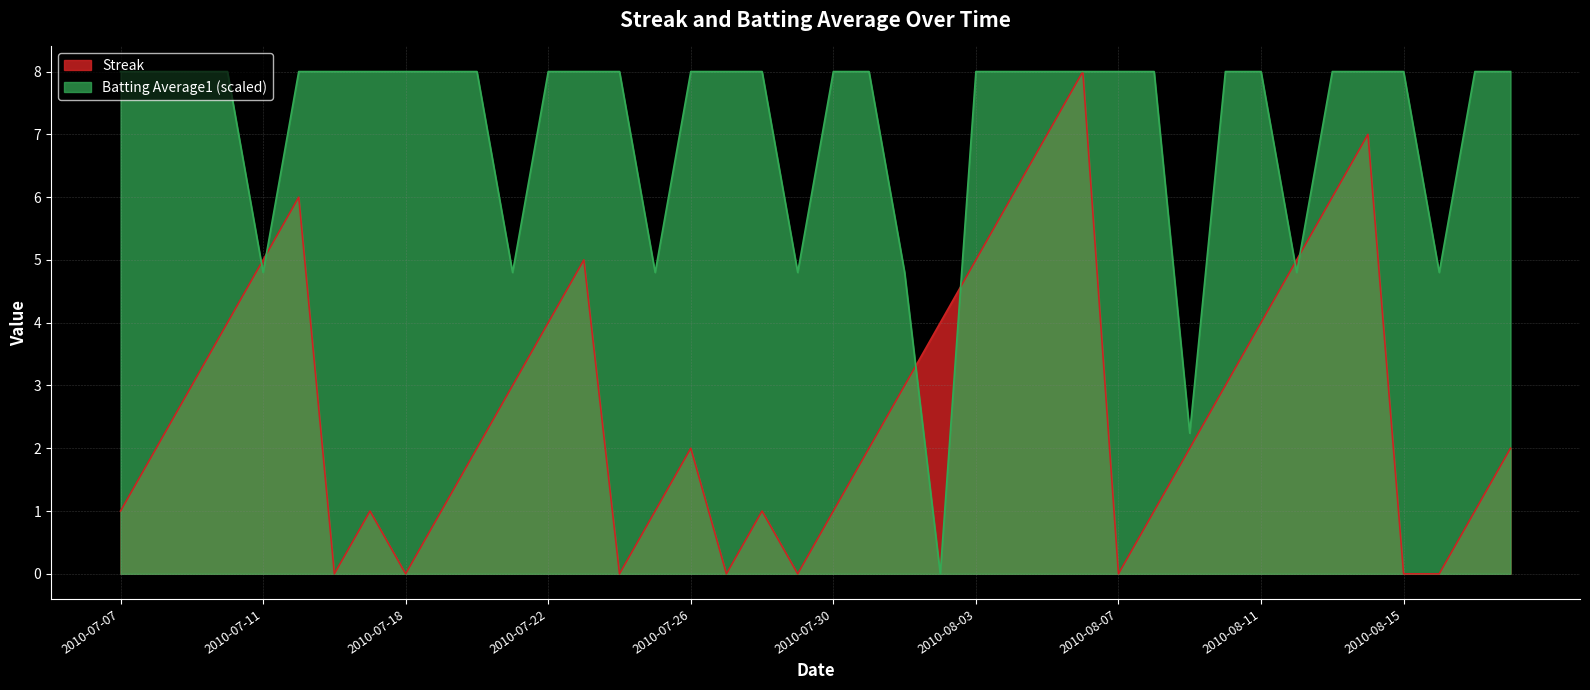

Which category has the highest value across all series?

2010-08-06